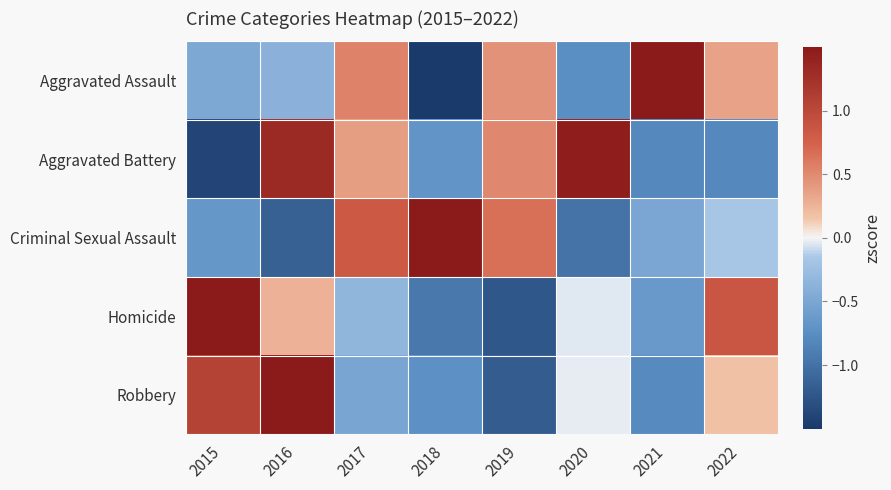

Rank the series by their maximum value, from highest to lowest.

Homicide, Robbery, Criminal Sexual Assault, Aggravated Assault, Aggravated Battery